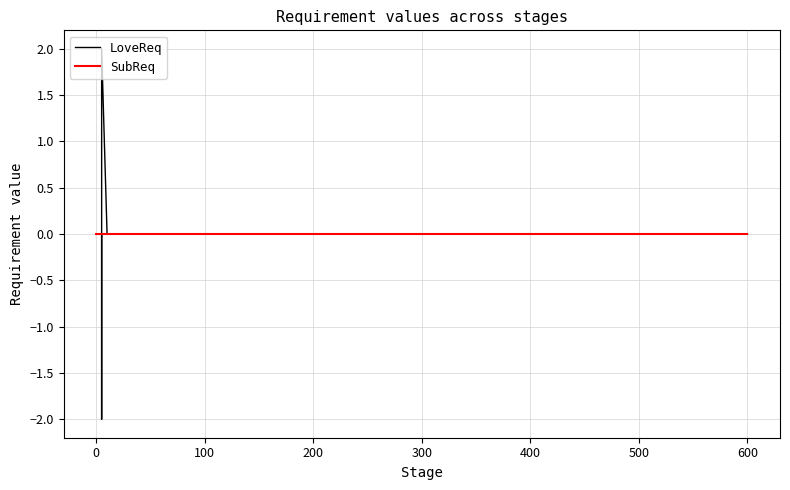

True or false: LoveReq and SubReq cross at least once.

True